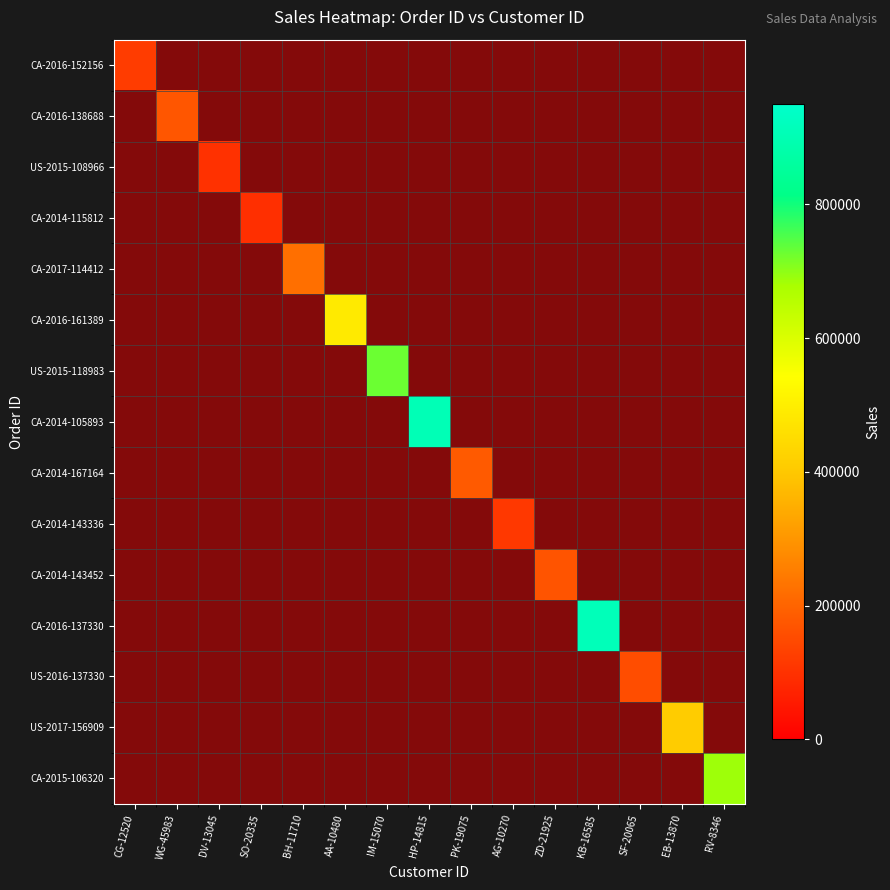

Is the value of CA-2016-138688 at KB-16585 greater than the value of CA-2016-161389 at AA-10480?

No